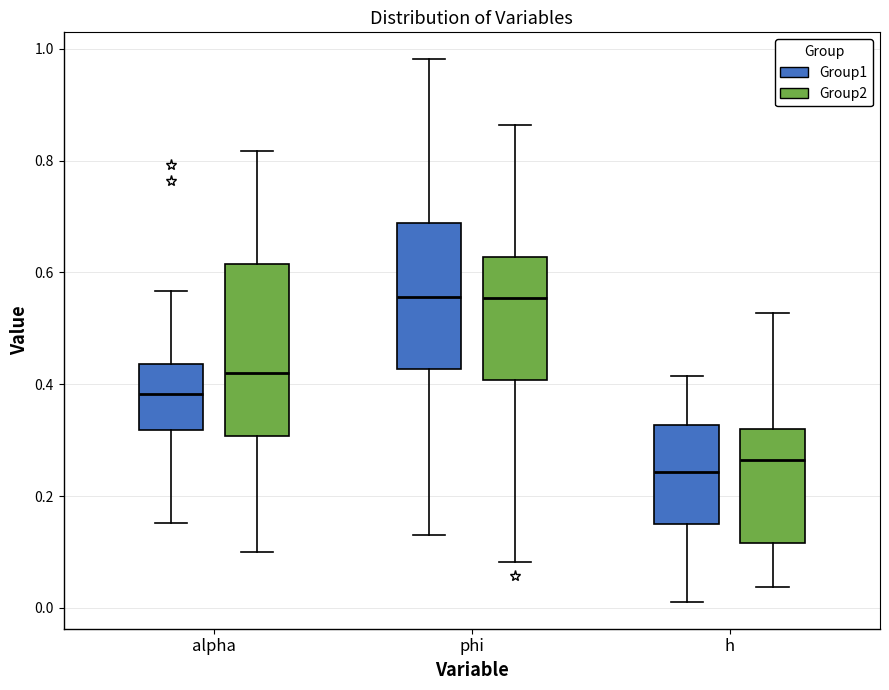

Reading left to right, read every box against the y-axis: the position of its median line, the range the box covers, and the ends of its whiskers. The values are not printed on the chart, so give them approximately, as read against the axis.

alpha (Group1): median 0.38, box 0.32 to 0.44, whiskers 0.16 to 0.56
alpha (Group2): median 0.42, box 0.30 to 0.62, whiskers 0.10 to 0.82
phi (Group1): median 0.56, box 0.42 to 0.68, whiskers 0.14 to 0.98
phi (Group2): median 0.56, box 0.40 to 0.62, whiskers 0.08 to 0.86
h (Group1): median 0.24, box 0.16 to 0.32, whiskers 0.02 to 0.42
h (Group2): median 0.26, box 0.12 to 0.32, whiskers 0.04 to 0.52